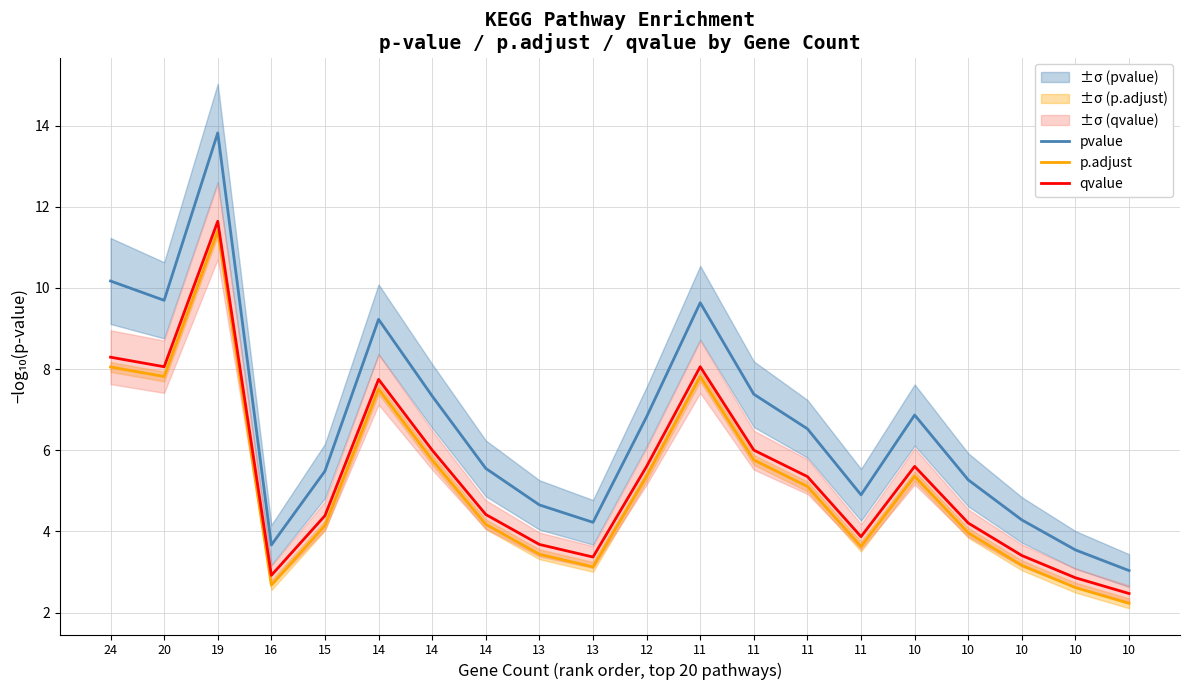

At which category does p.adjust reach its first local peak?

19